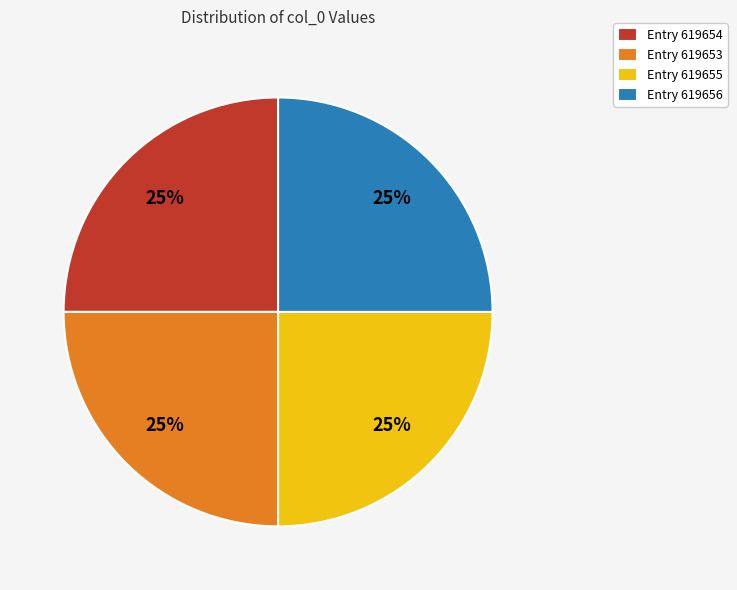

What is the ratio of the value at Entry 619656 to the value at Entry 619654?

1.0